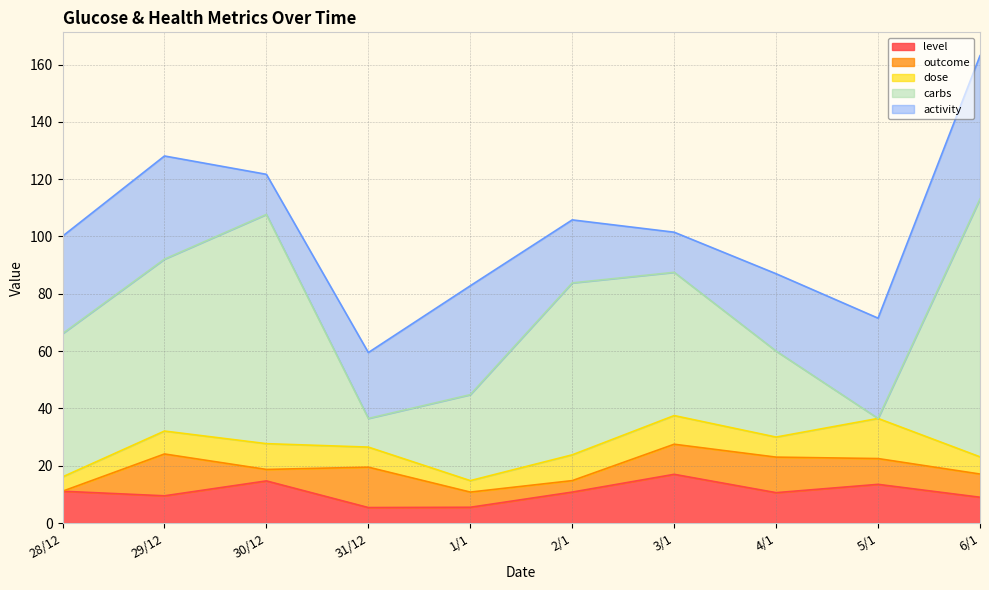

Rank the series at 1/1 from highest to lowest value.

activity, carbs, level, outcome, dose